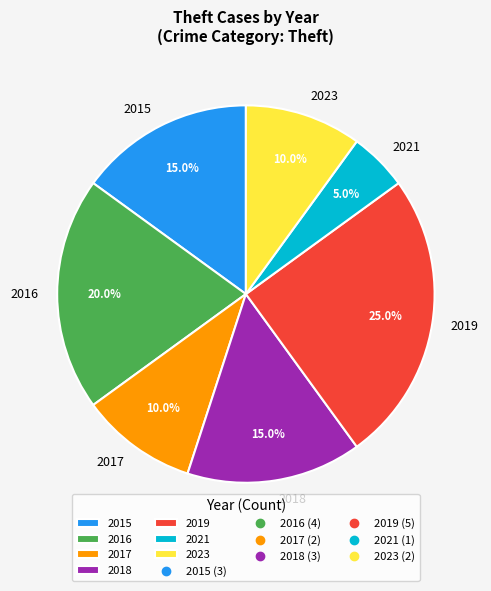

Which has a higher value, 2021 or 2017?

2017